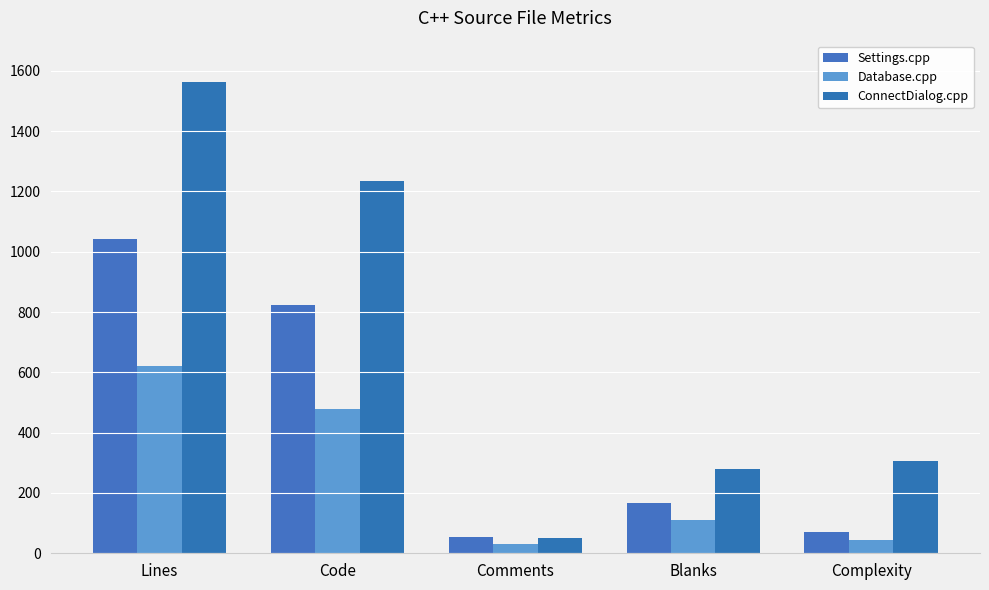

List the series in order of their overall mean, highest first.

ConnectDialog.cpp, Settings.cpp, Database.cpp